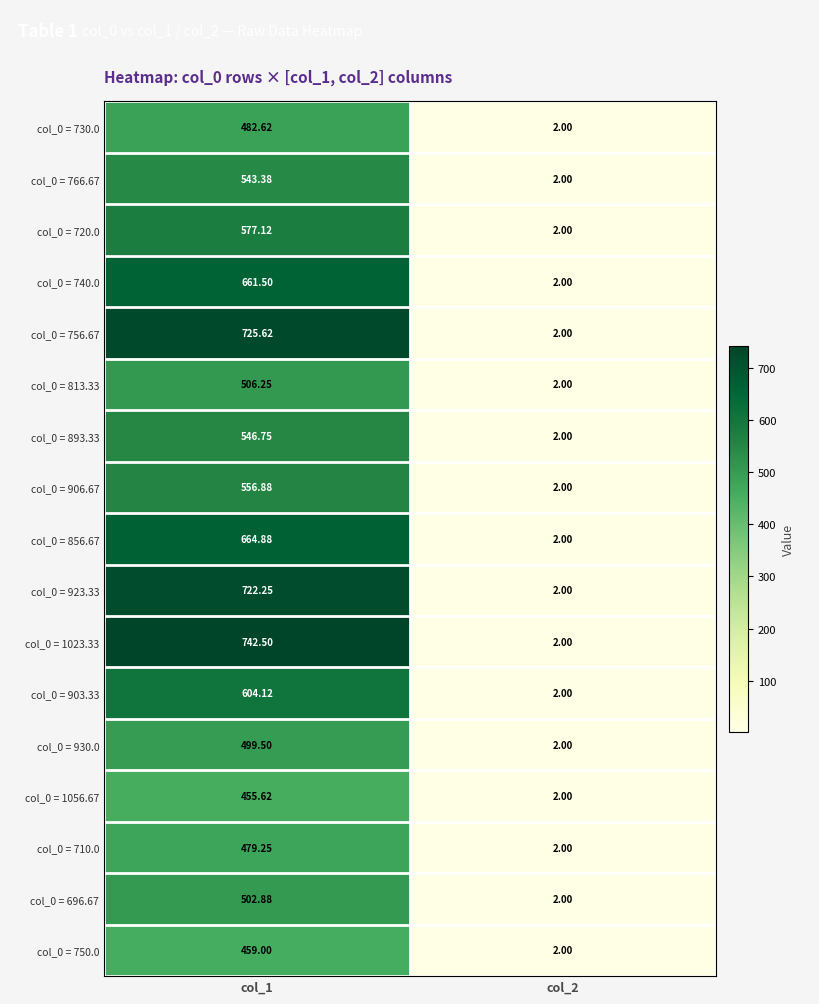

Is the value of col_0 = 906.67 at col_2 greater than the value of col_0 = 930.0 at col_1?

No